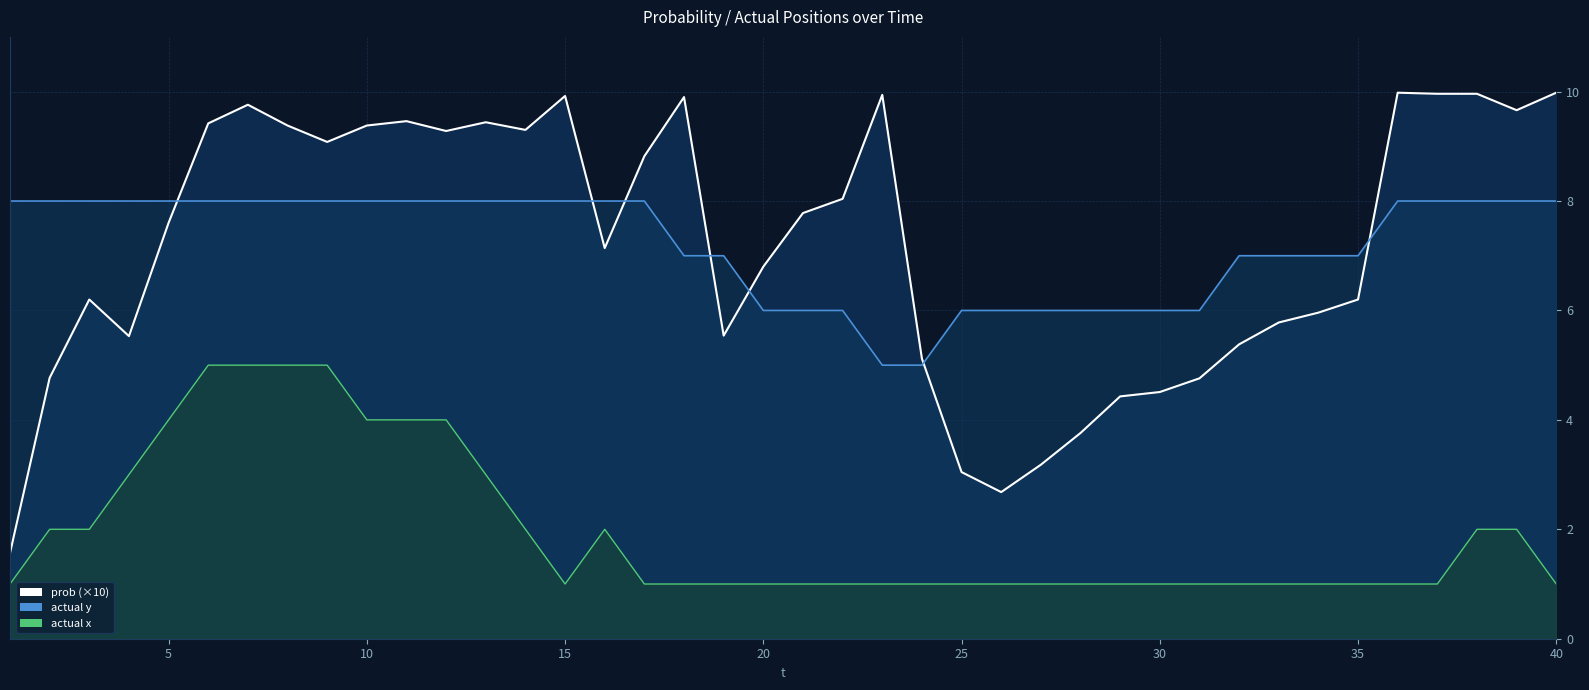

Is it true that actual y equals 9.4 at 33?

False